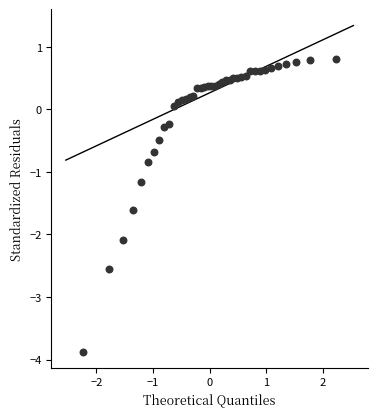

What is the range of X values (max minus min)?

4.5